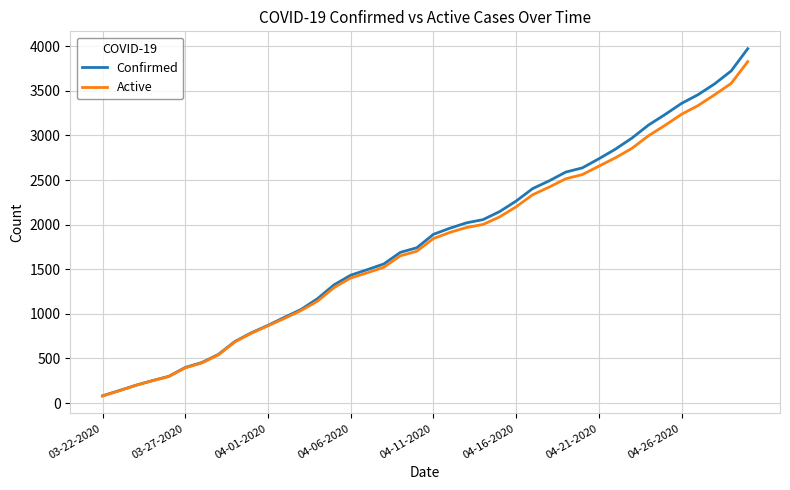

What is the average value of the Confirmed series?

1815